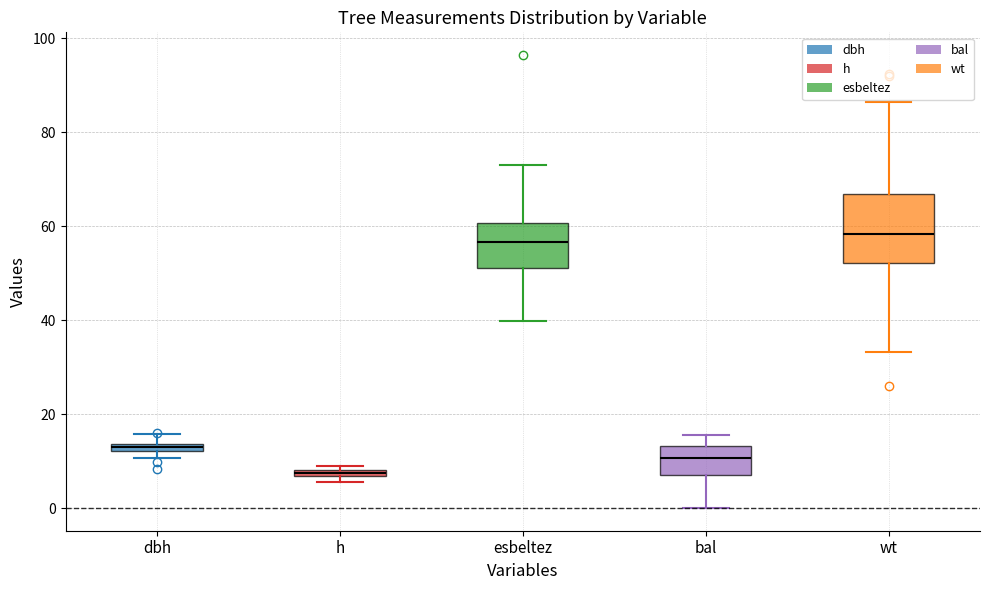

Which box is the tallest, from its lower edge to its upper edge?

wt